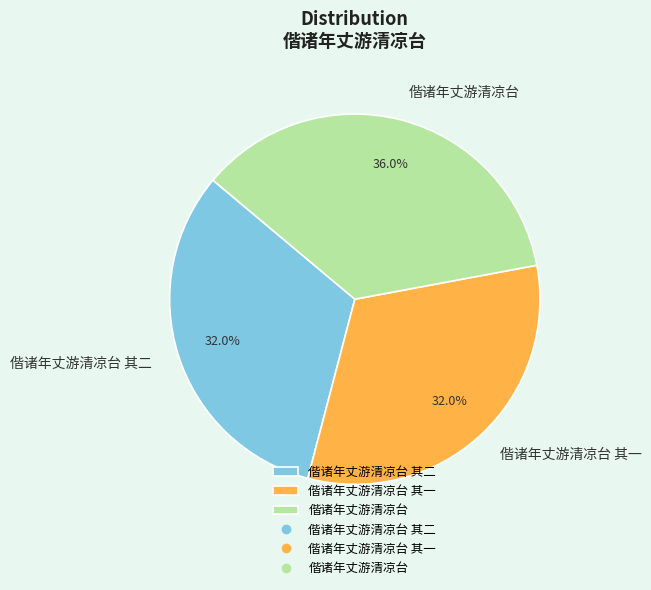

Approximately how many times larger is the value at 偕诸年丈游清凉台 compared to 偕诸年丈游清凉台 其二?

1.1